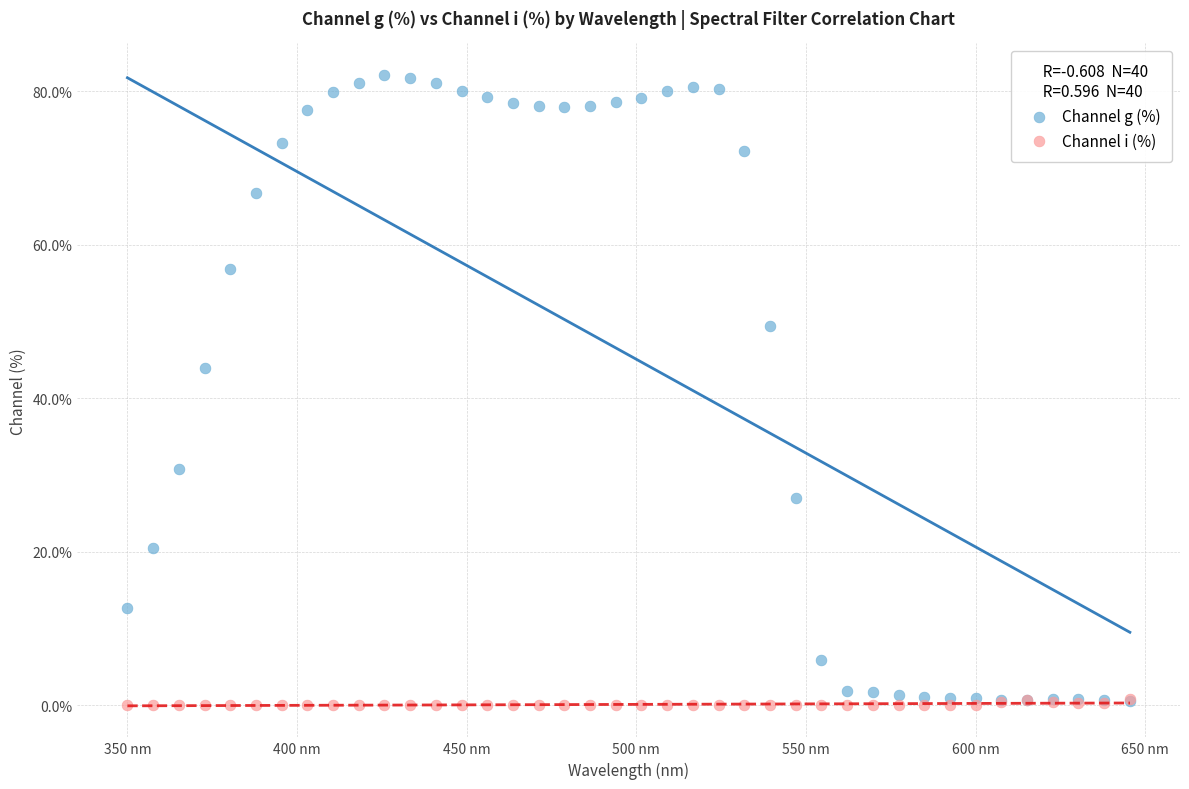

Across all series, what Y value is closest to 41?

43.9